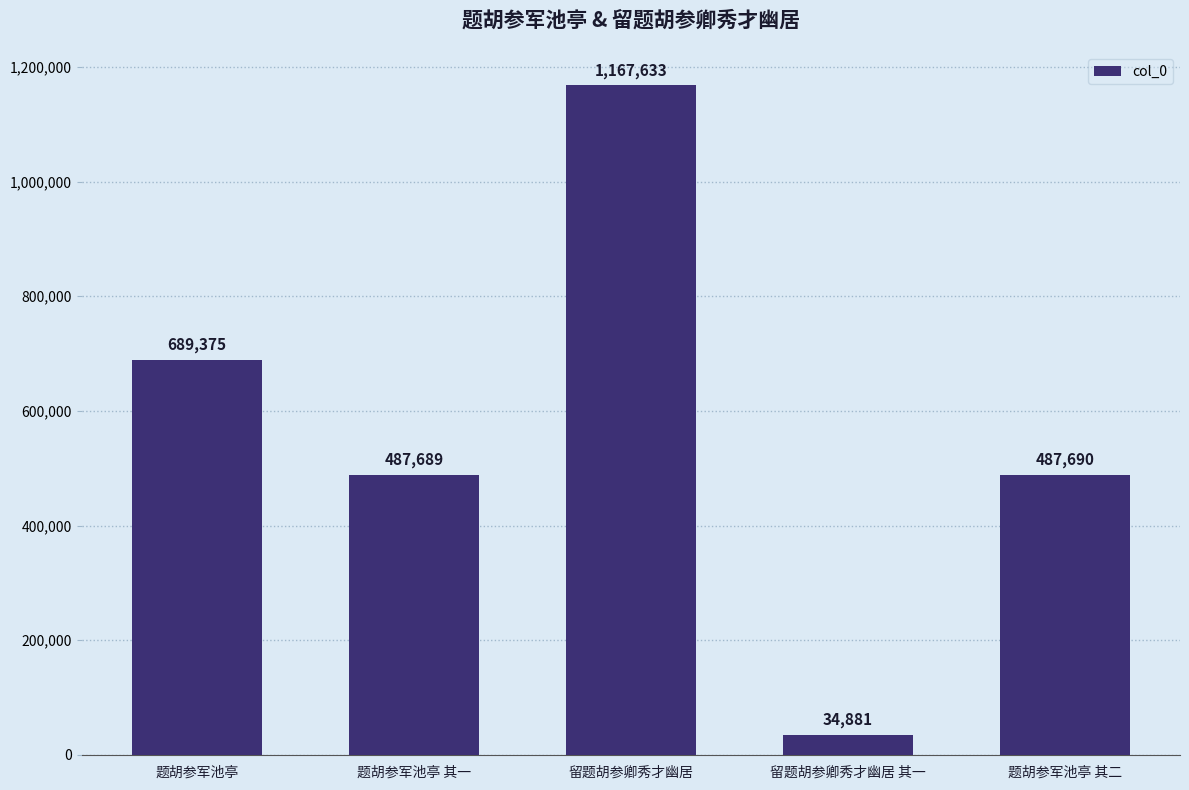

What is the change in value from 留题胡参卿秀才幽居 to 题胡参军池亭 其二?

-679943